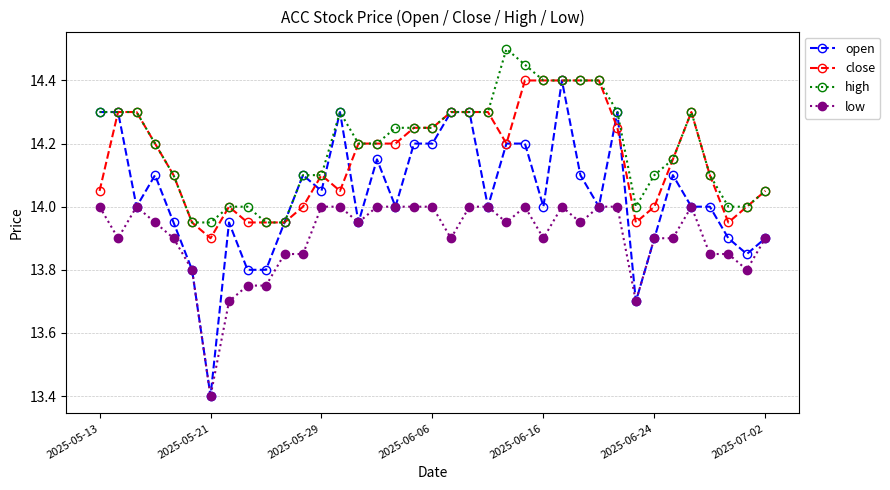

Which series has the widest spread of values?

open